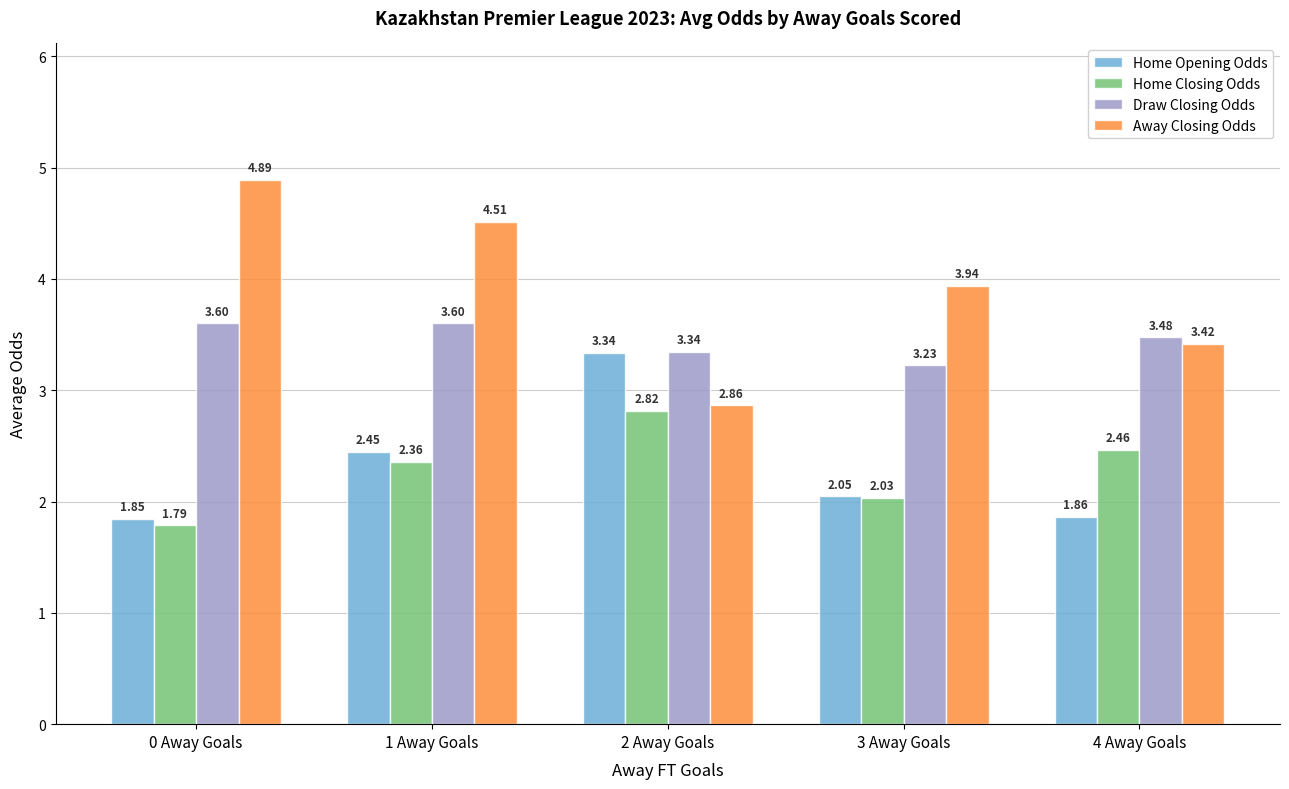

The Home Closing Odds series shows 0.6 at 3 Away Goals. True or false?

False